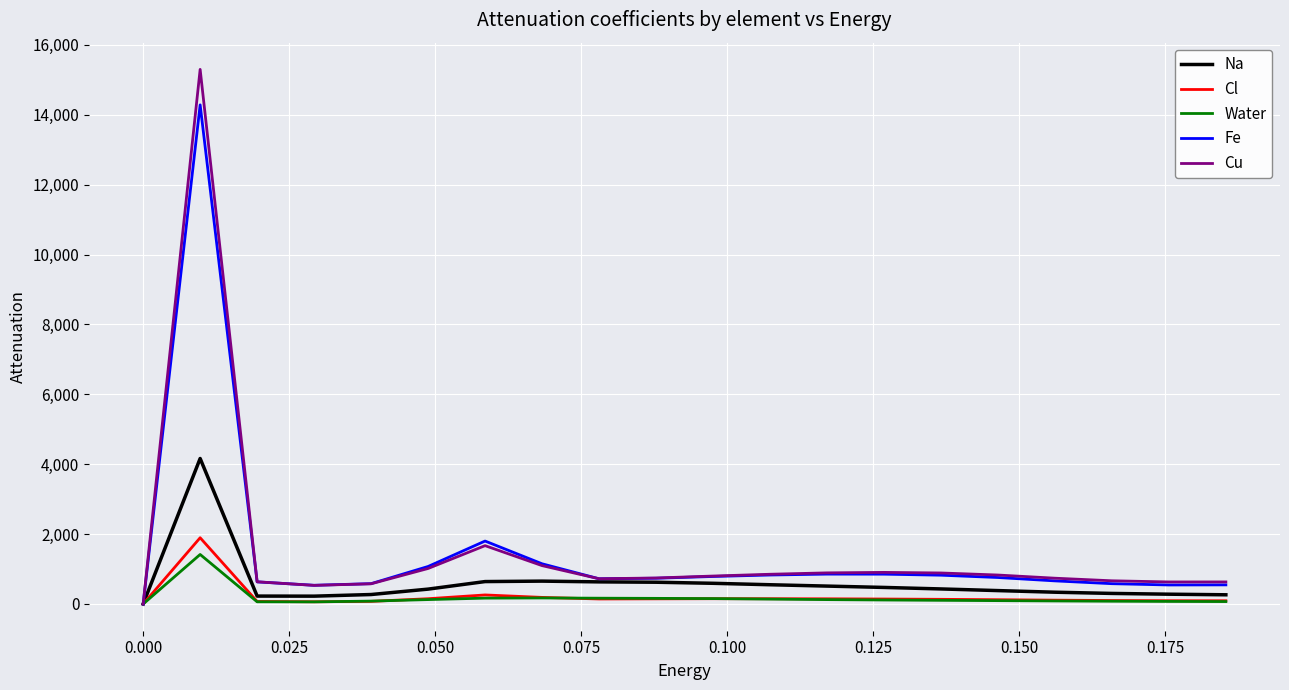

What is the highest value of the Fe series?

14282.8